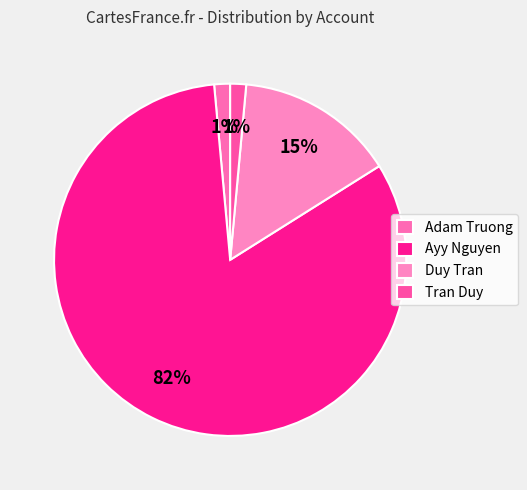

To the nearest percent, what is the difference between the largest and smallest slice percentages?

81%